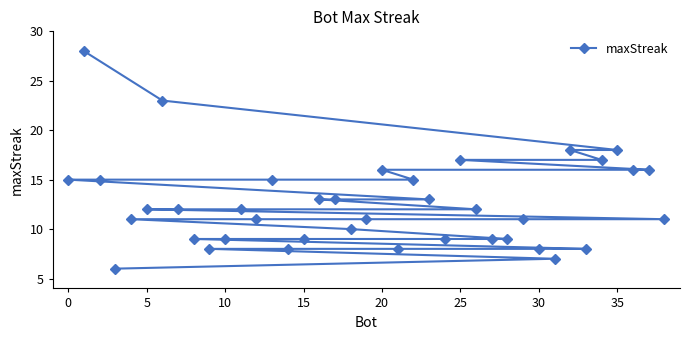

Reading left to right, list all the values displayed in this chart.

15	28	15	6	11	12	23	12	9	8	9	12	11	15	8	9	13	13	10	11	16	8	15	13	9	17	12	9	9	11	8	7	18	8	17	18	16	16	11